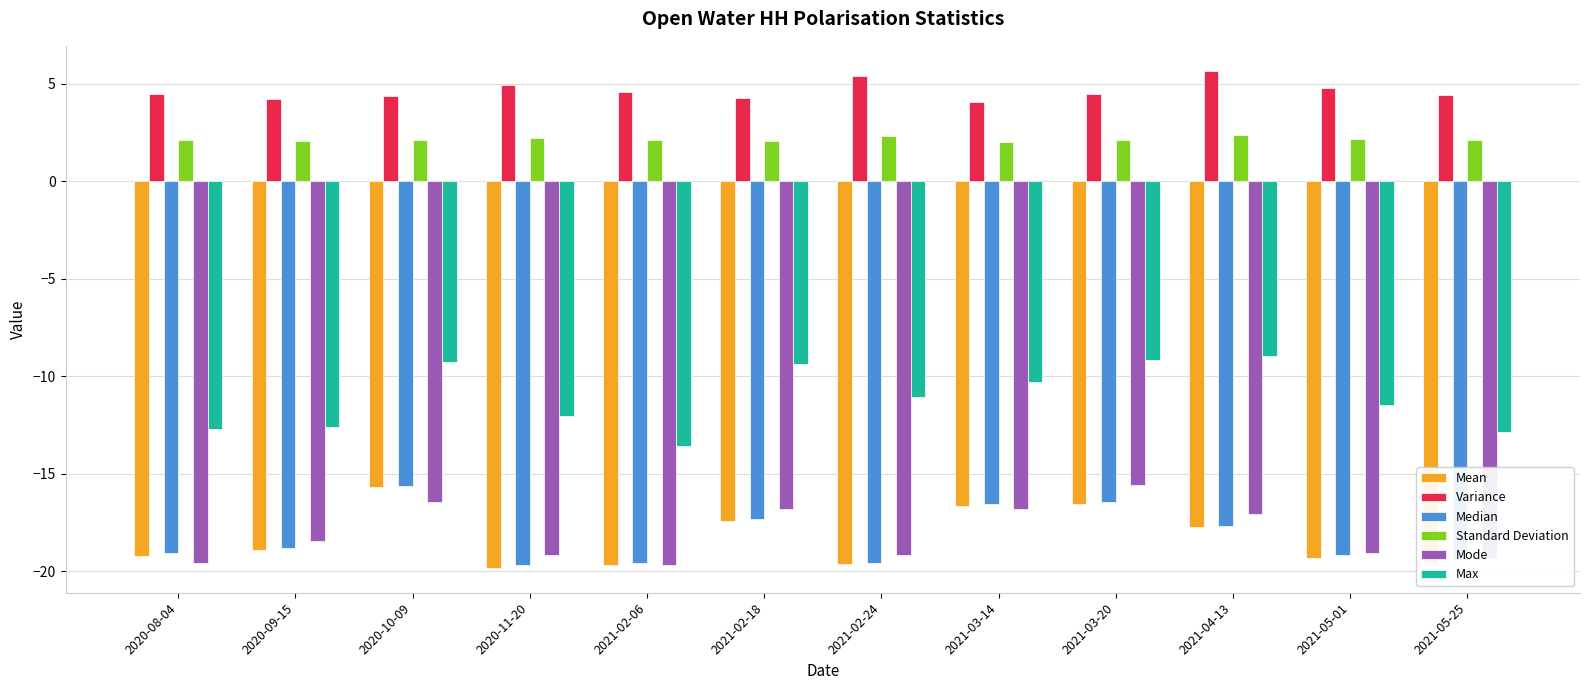

What is the approximate value of Mean at 2020-09-15?

-18.9